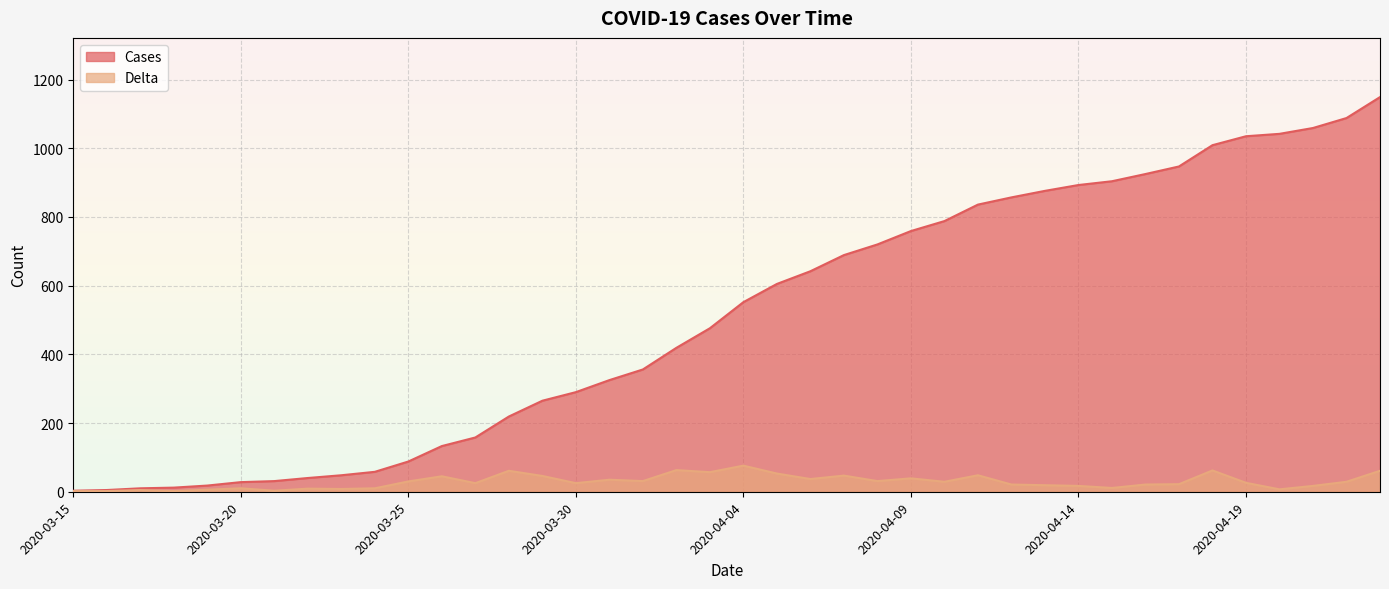

What is the sum of all Delta values?

1148